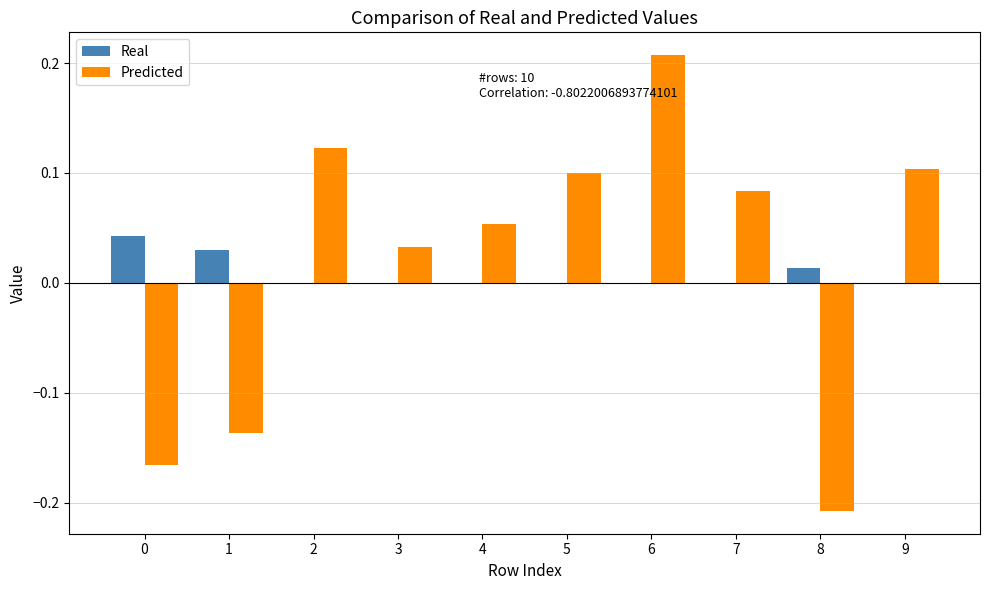

At which category is the sum across all series the highest?

6